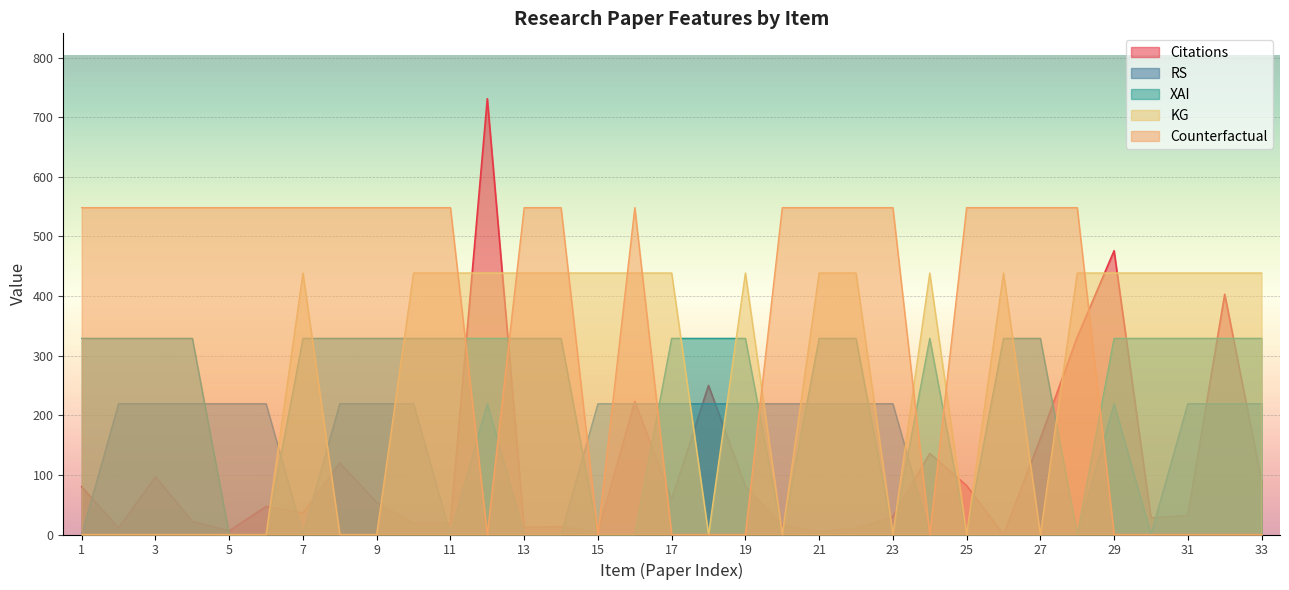

What is the value of the RS point at the 2nd from the left?

219.3